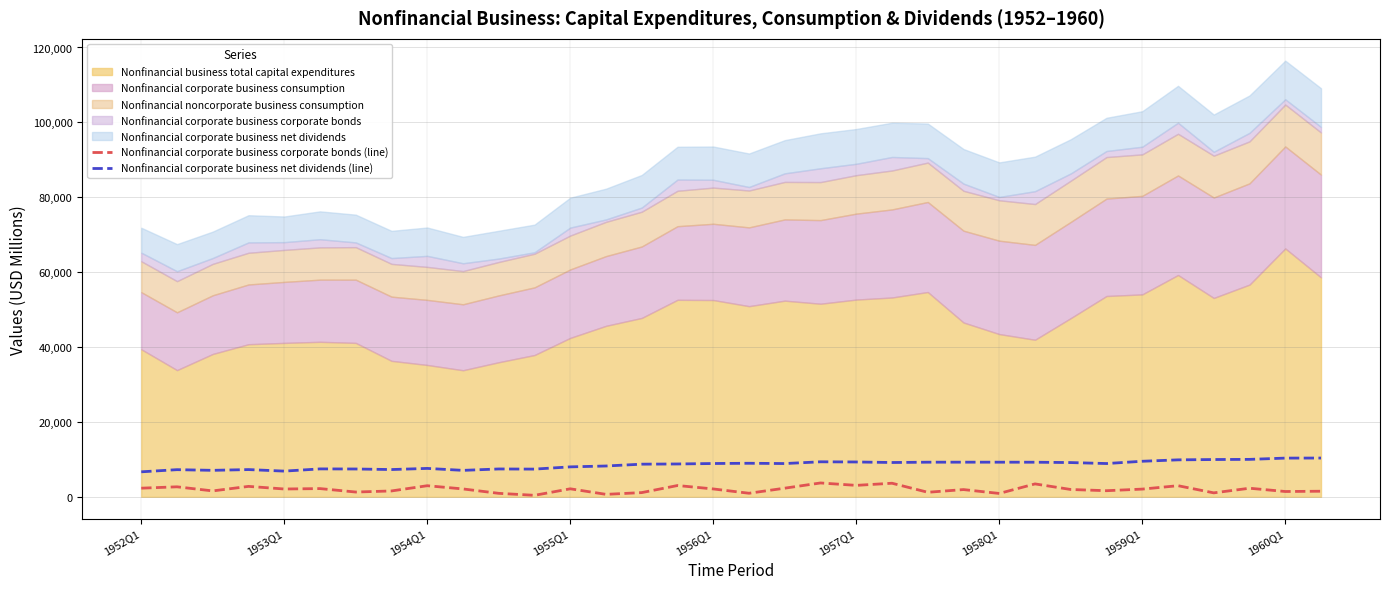

True or false: Nonfinancial corporate business net dividends (line) and Nonfinancial corporate business corporate bonds (line) cross at least once.

False